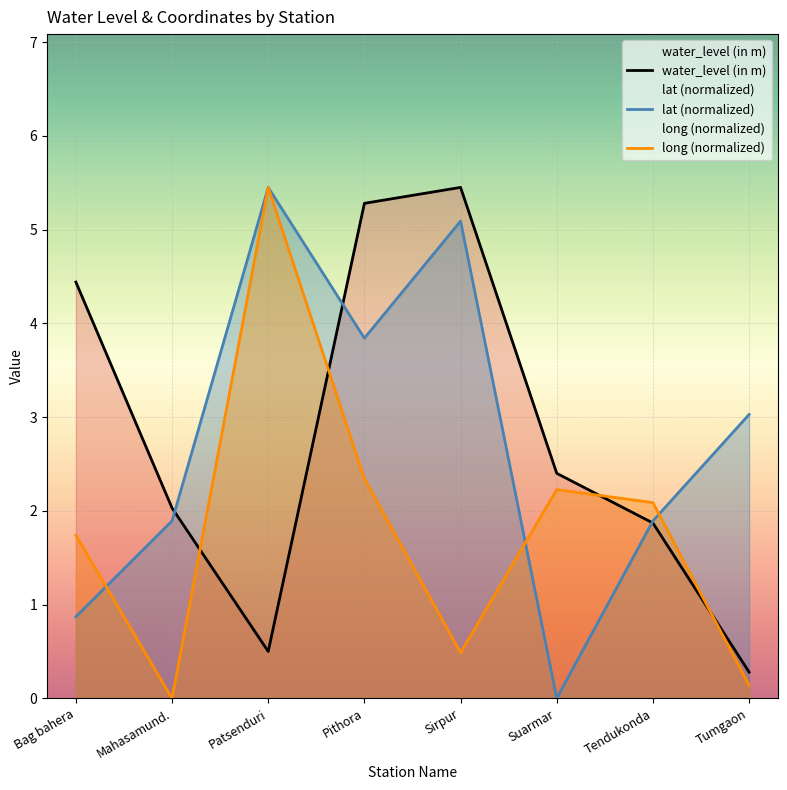

List the series in order of their peak value, lowest first.

water_level (in m), lat, long